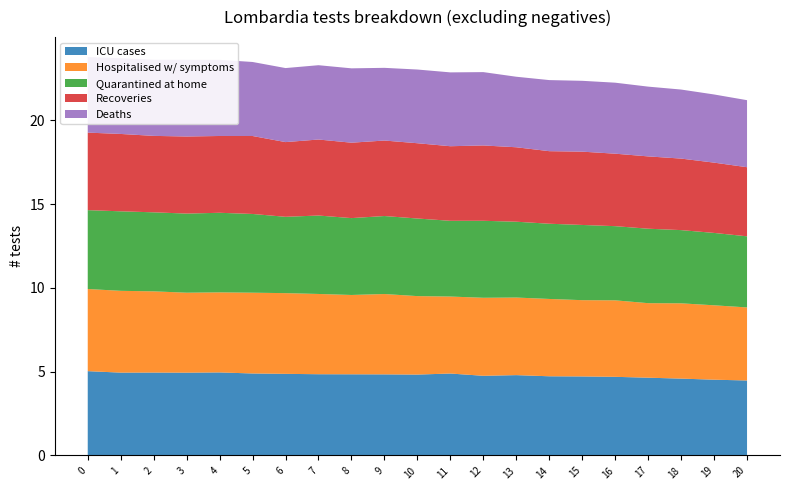

Reading left to right, transcribe all the data shown in this chart.

ICU cases: 0=5.0	1=4.9	2=4.9	3=4.9	4=5.0	5=4.9	6=4.9	7=4.8	8=4.8	9=4.8	10=4.8	11=4.9	12=4.8	13=4.8	14=4.7	15=4.7	16=4.7	17=4.6	18=4.6	19=4.5	20=4.5
Hospitalised w/ symptoms: 0=4.9	1=4.9	2=4.8	3=4.8	4=4.8	5=4.8	6=4.8	7=4.8	8=4.7	9=4.8	10=4.7	11=4.6	12=4.7	13=4.6	14=4.6	15=4.6	16=4.6	17=4.4	18=4.5	19=4.4	20=4.4
Quarantined at home: 0=4.7	1=4.7	2=4.7	3=4.7	4=4.7	5=4.7	6=4.6	7=4.7	8=4.6	9=4.7	10=4.6	11=4.5	12=4.6	13=4.5	14=4.5	15=4.5	16=4.4	17=4.4	18=4.4	19=4.3	20=4.2
Recoveries: 0=4.6	1=4.6	2=4.6	3=4.6	4=4.6	5=4.7	6=4.5	7=4.5	8=4.5	9=4.5	10=4.5	11=4.5	12=4.5	13=4.4	14=4.3	15=4.4	16=4.3	17=4.3	18=4.3	19=4.2	20=4.1
Deaths: 0=4.5	1=4.5	2=4.5	3=4.6	4=4.5	5=4.4	6=4.4	7=4.4	8=4.4	9=4.3	10=4.4	11=4.4	12=4.4	13=4.2	14=4.2	15=4.2	16=4.2	17=4.2	18=4.1	19=4.1	20=4.0